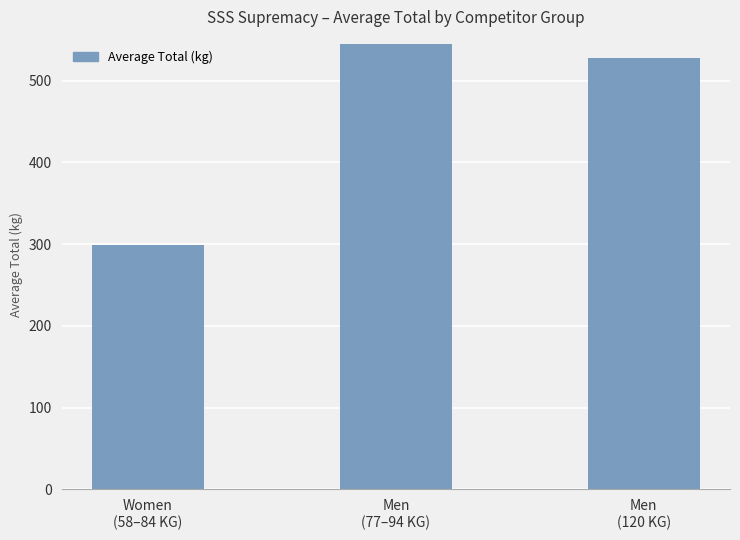

Is it true that the value at Women
(58–84 KG) is 298.9?

True